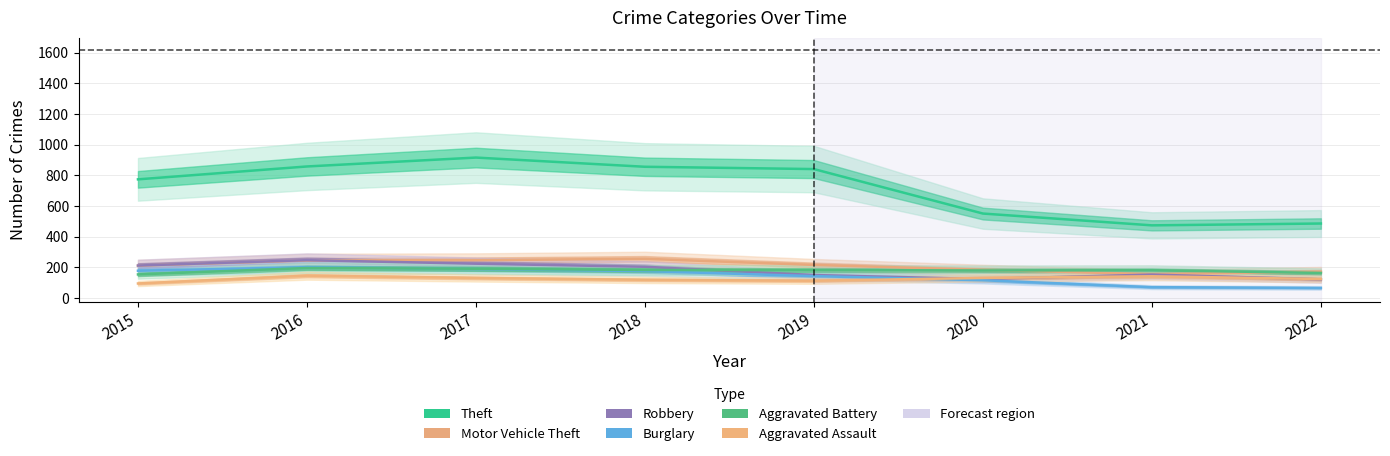

Is the value of Theft at 2020 greater than the value of Aggravated Battery at 2019?

Yes